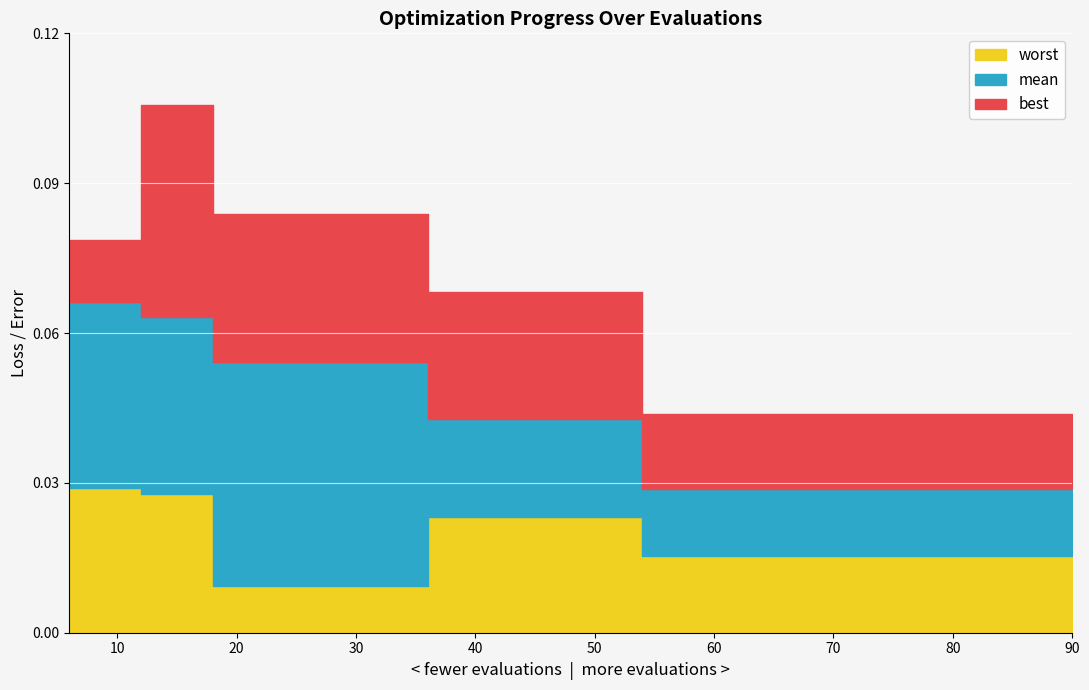

True or false: best and worst intersect in this chart.

False